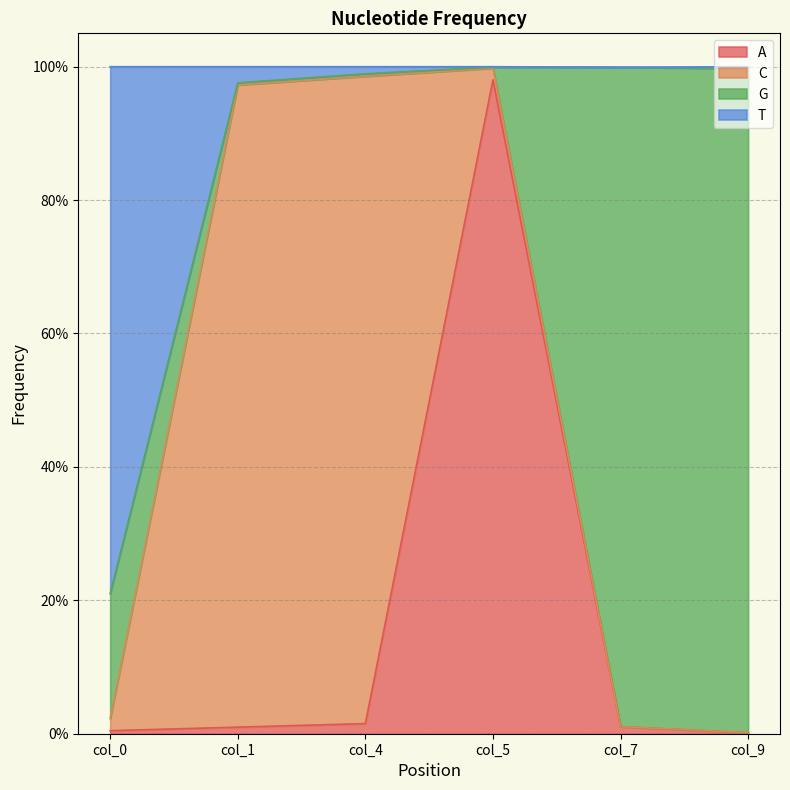

What is the greatest value displayed?

1.0